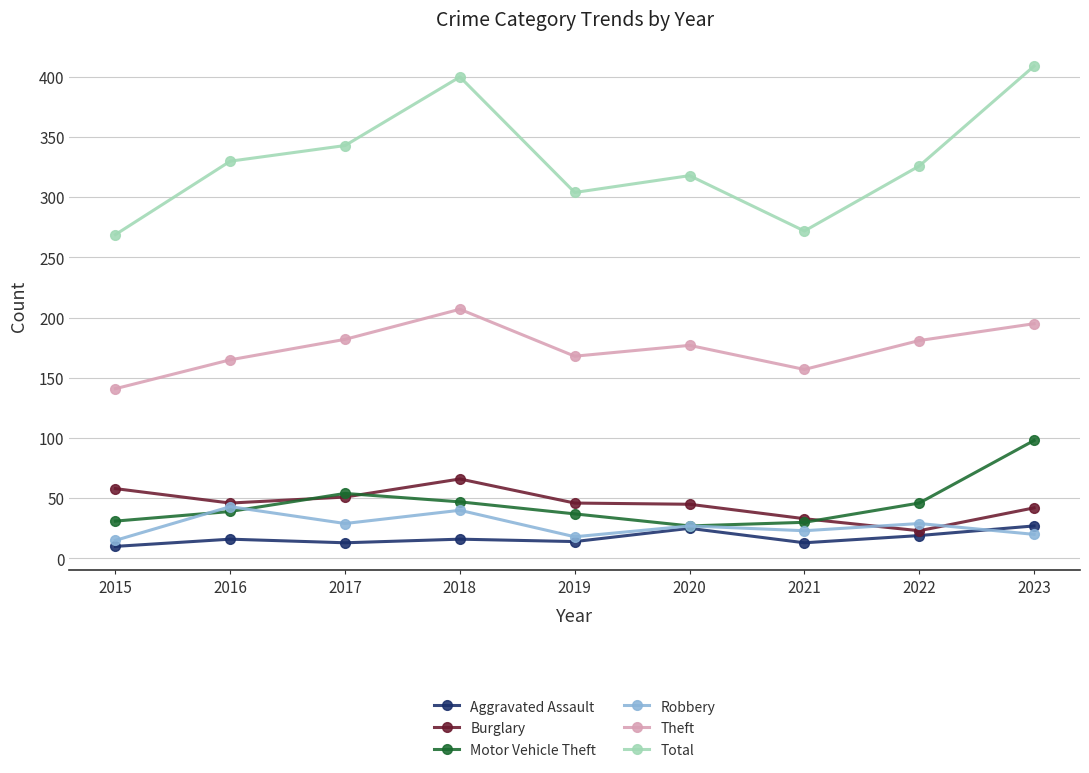

What is the difference between the maximum and minimum values in the Robbery series?

28